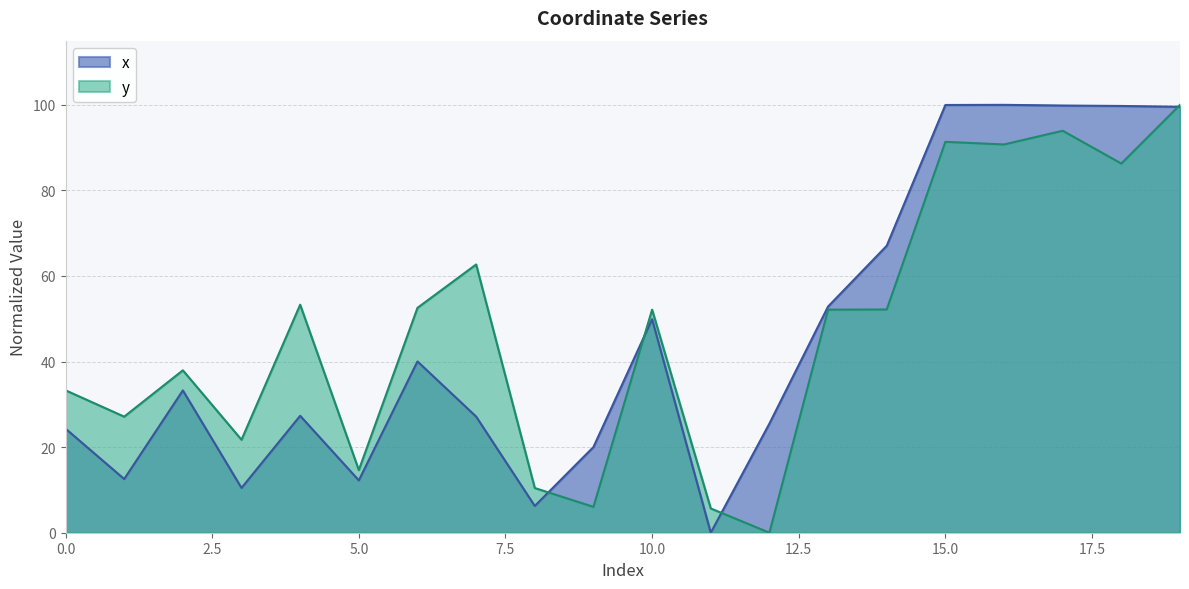

Does the chart have visible grid lines?

Yes